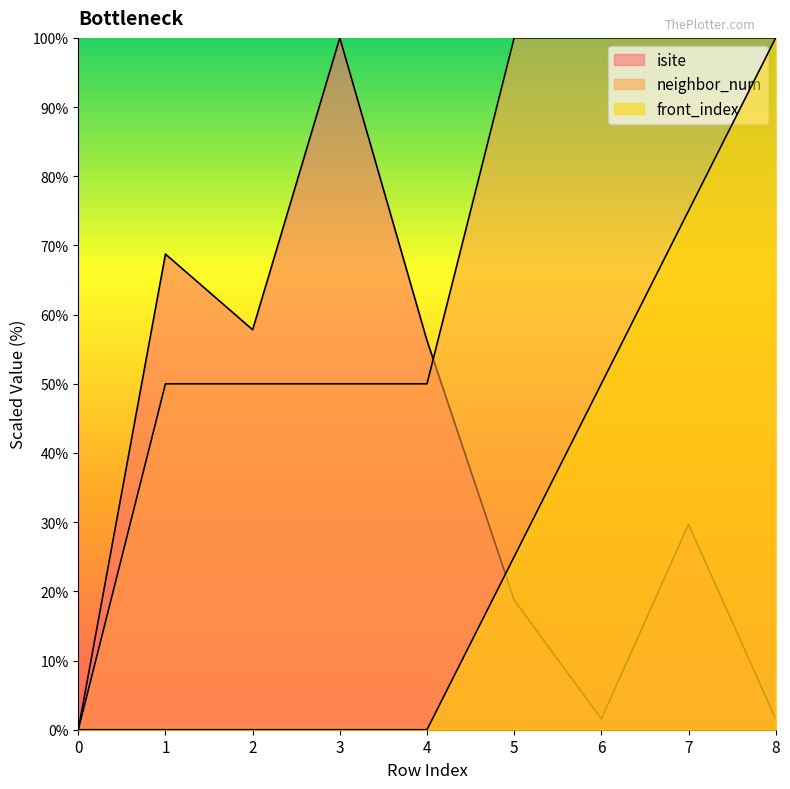

How many values in neighbor_num are above zero?

8